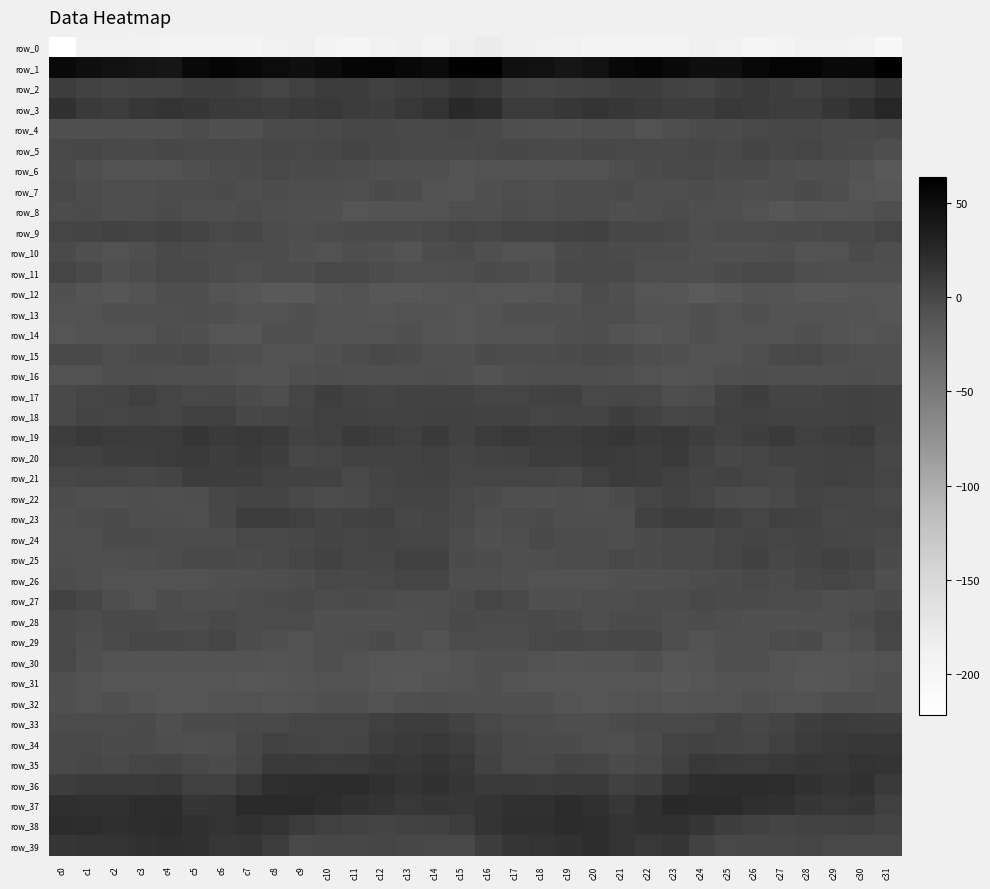

How many data points in row_23 are less than 1?

16